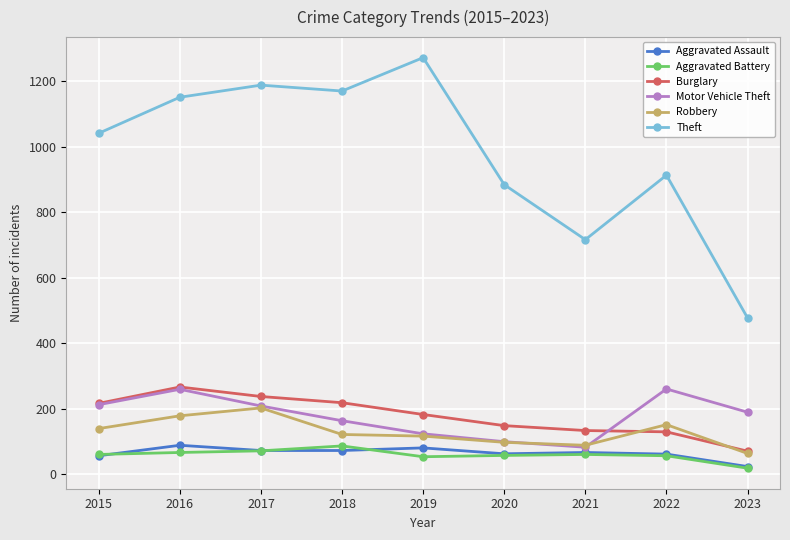

True or false: Aggravated Assault and Burglary cross at least once.

False